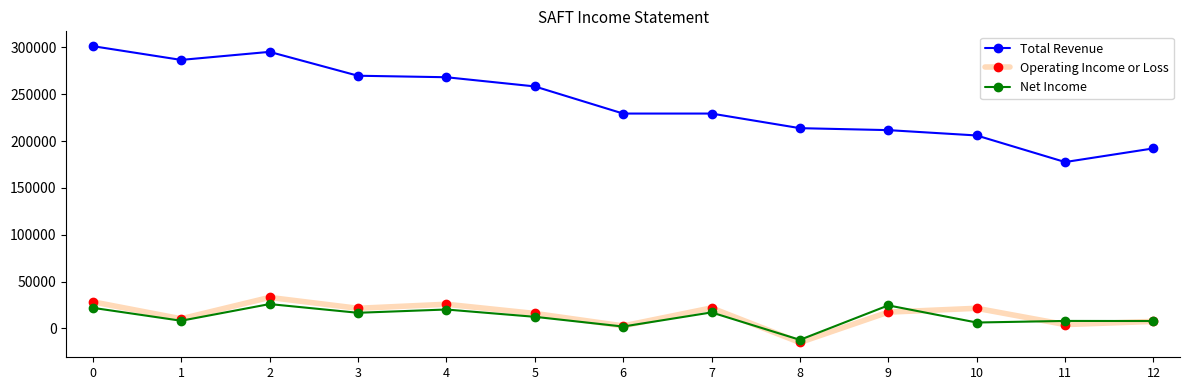

At how many categories does at least one series exceed 133598?

13